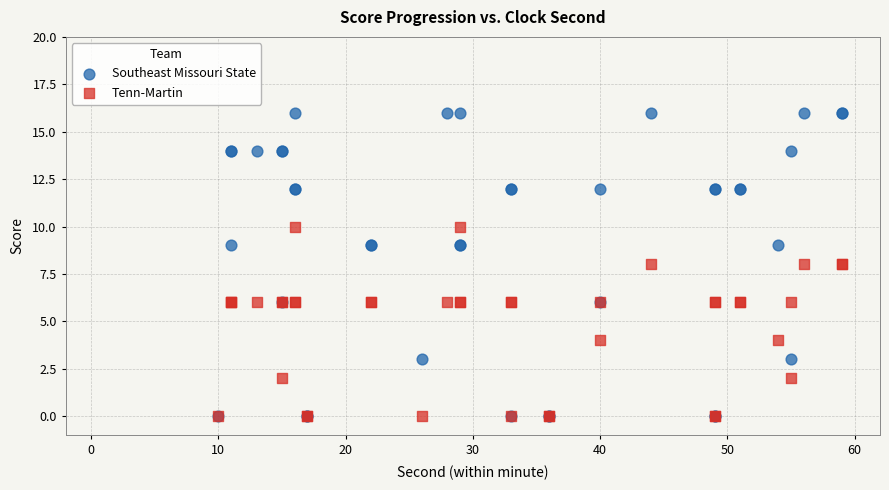

What are all the series names shown in the legend?

Southeast Missouri State, Tenn-Martin